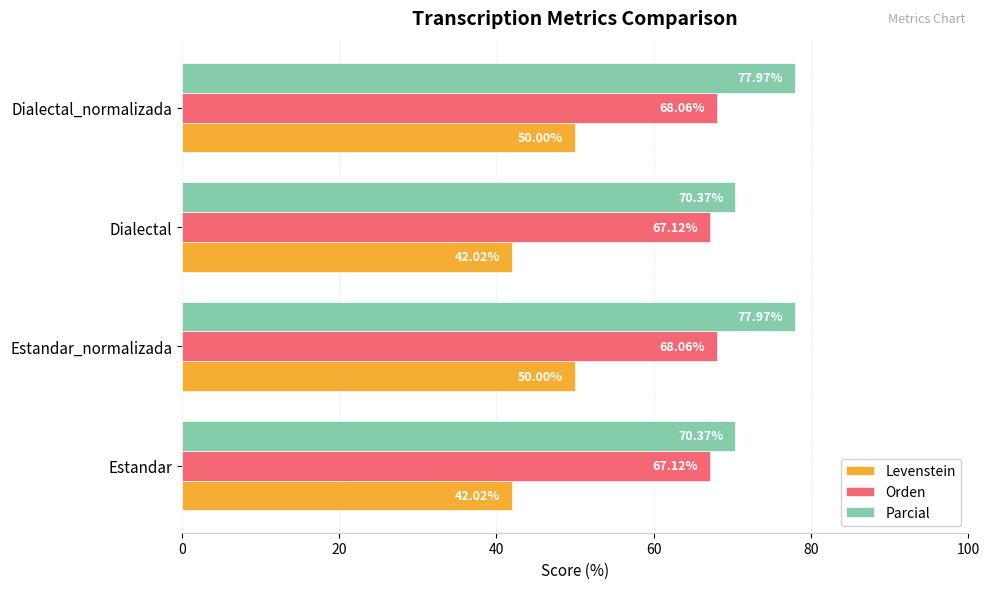

What is the total value across all series at Estandar_normalizada?

196.0